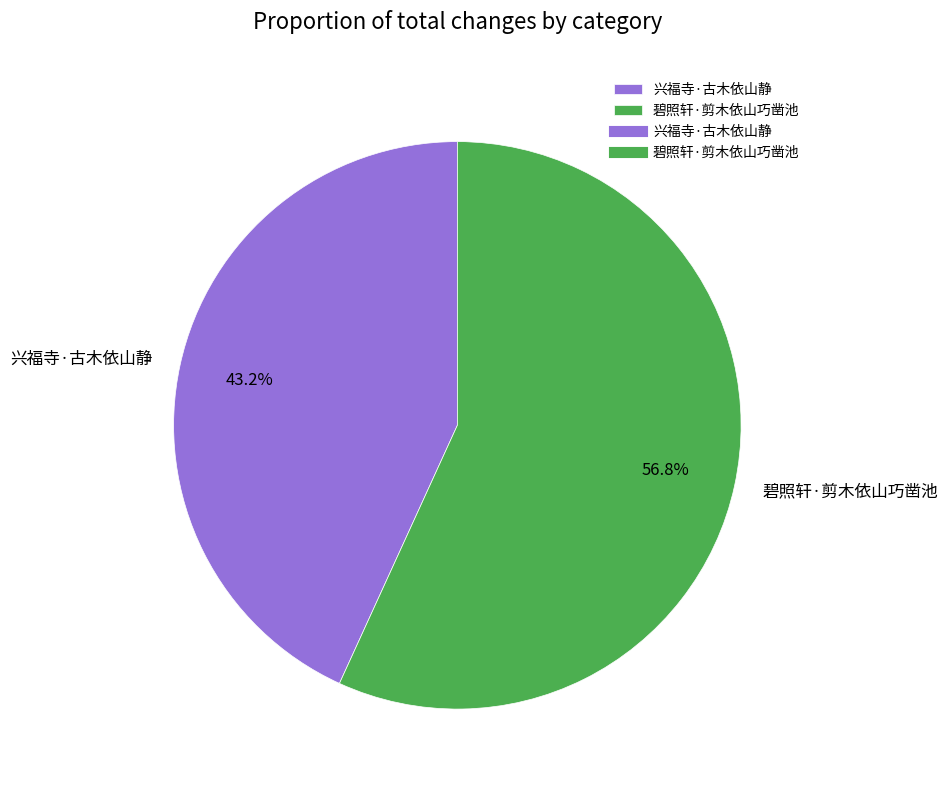

Rank the categories by value from highest to lowest.

碧照轩·剪木依山巧凿池, 兴福寺·古木依山静